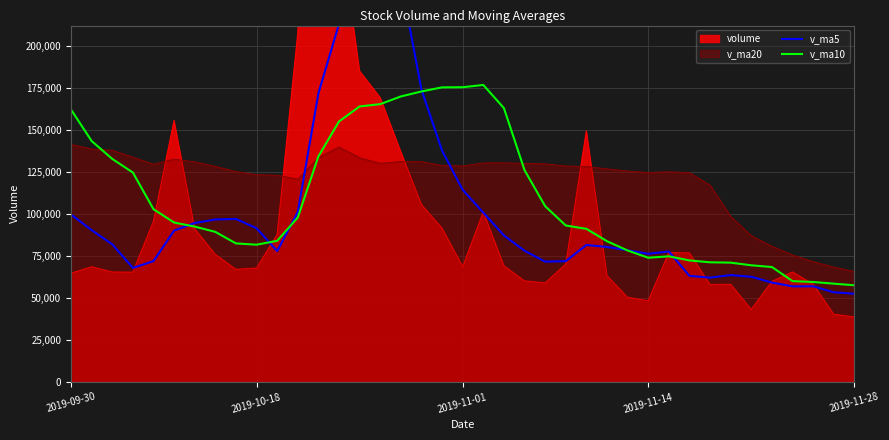

The value of v_ma10 at 37 is 37113.2. True or false?

False